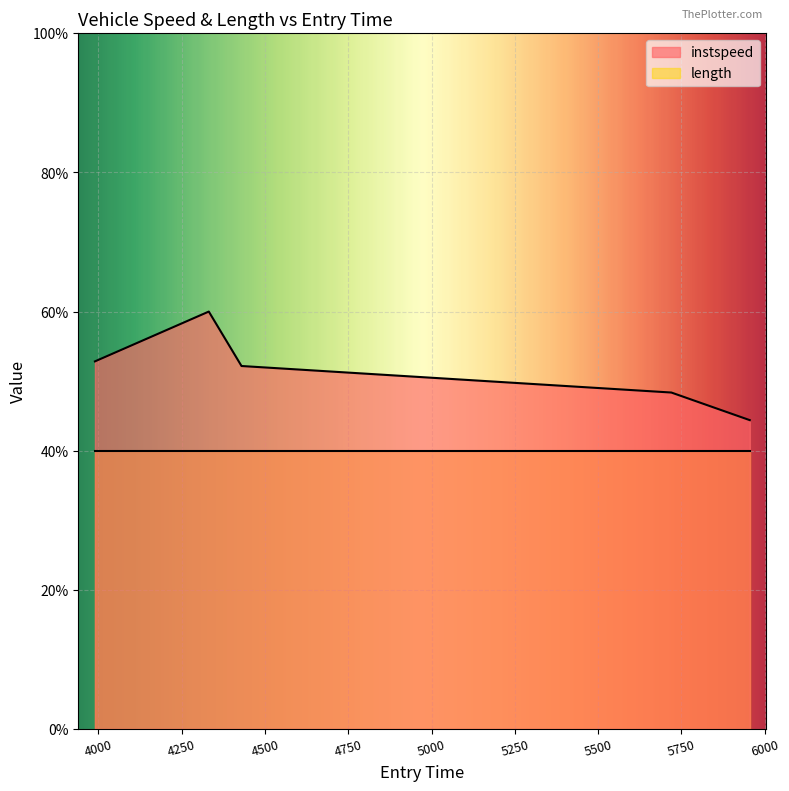

Reading left to right, what are all the values shown in this chart?

52.8	60.0	52.2	48.4	44.4